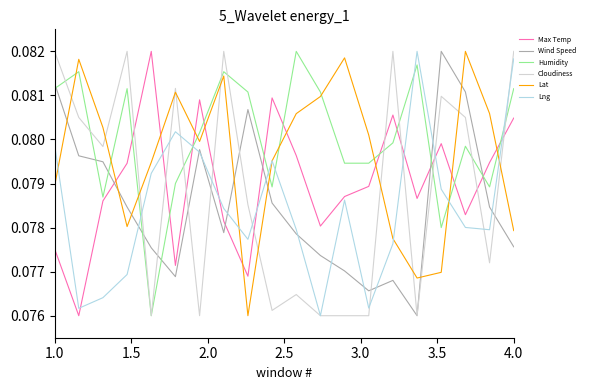

After their last crossing, which series has the higher values: Cloudiness or Lat?

Cloudiness